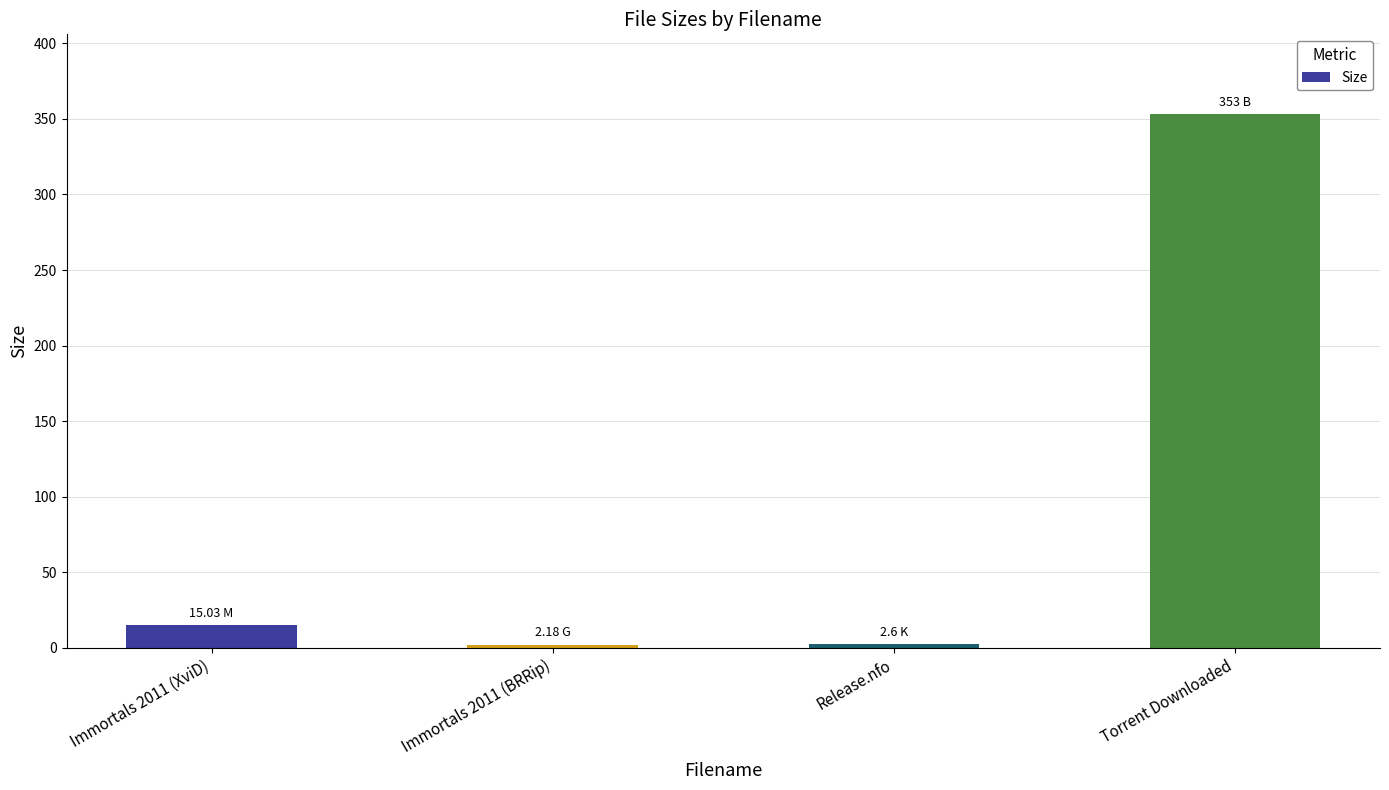

How many bars are there in total?

4